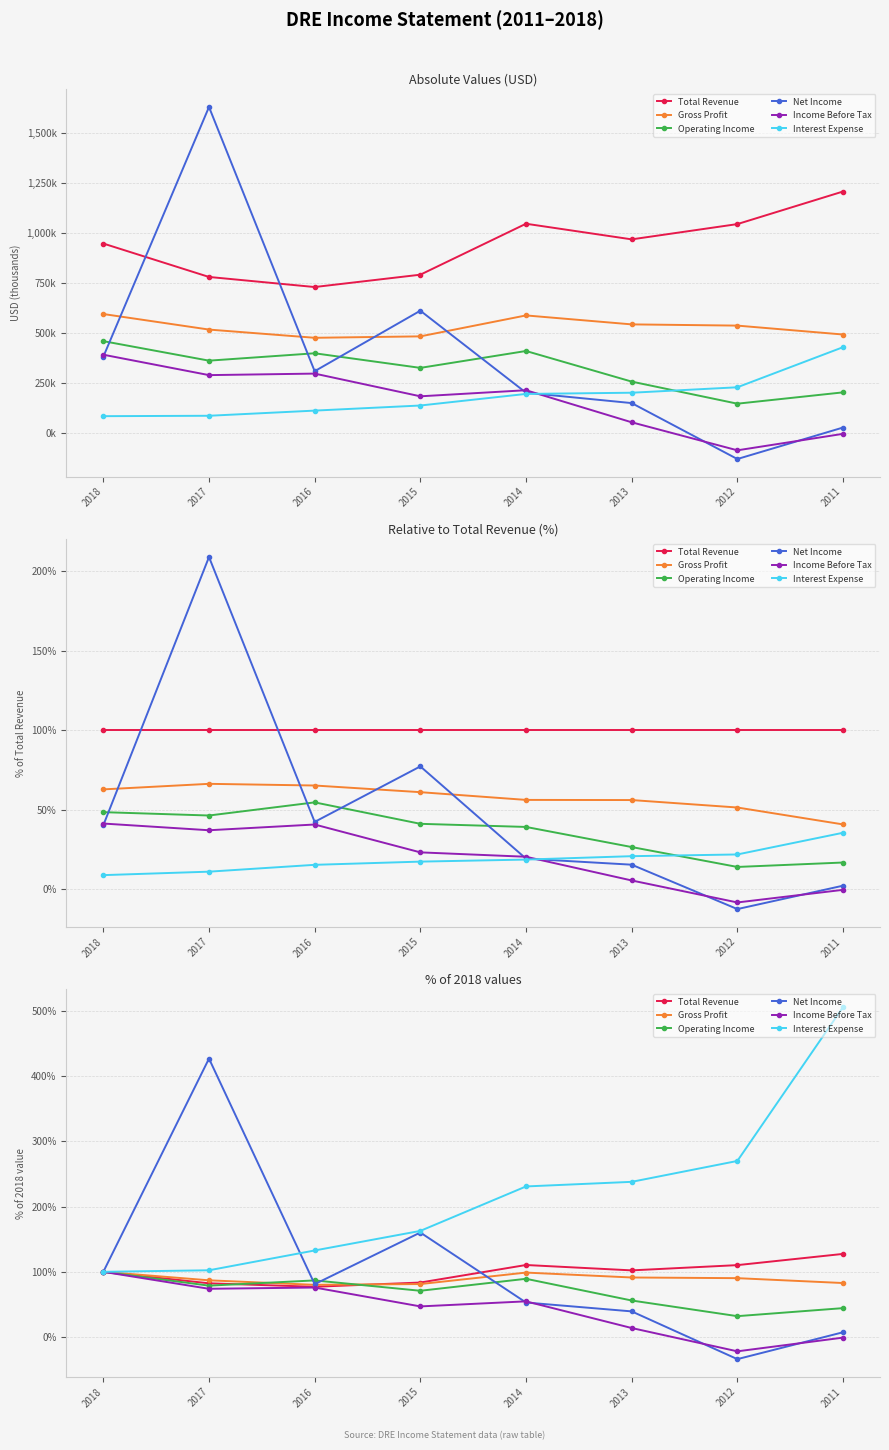

At how many categories does at least one series exceed 11?

8